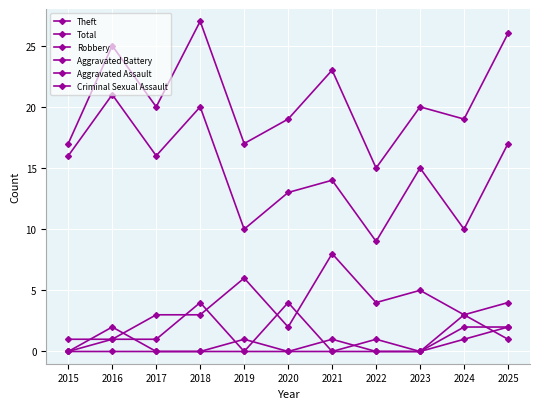

What is the total value across all series at 2017?

40